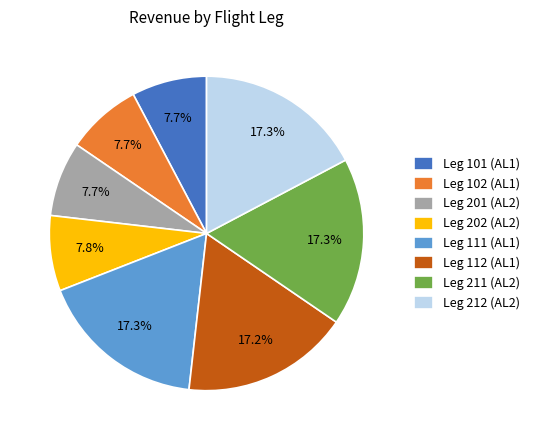

Is there a majority slice in this chart?

No